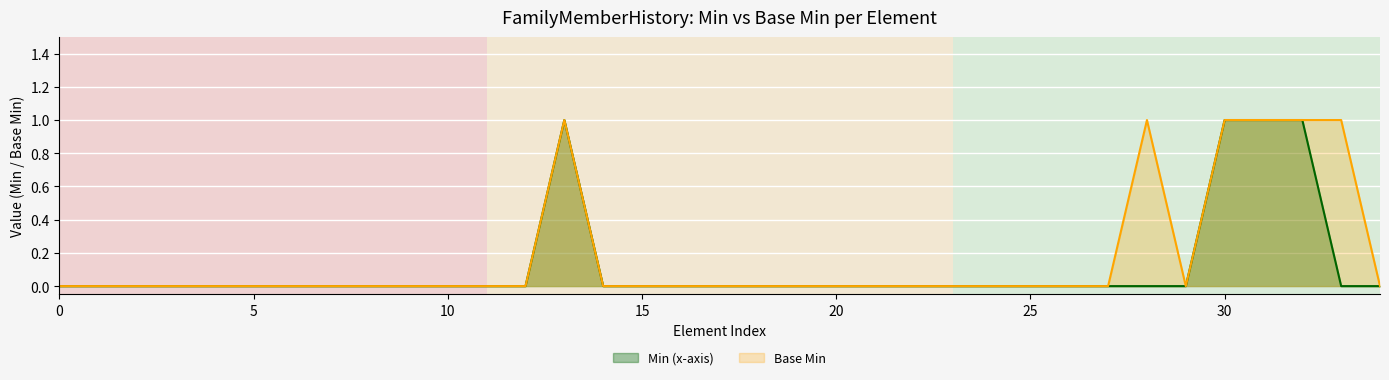

Between 11 and 23, which series saw the biggest shift?

Min (x-axis)